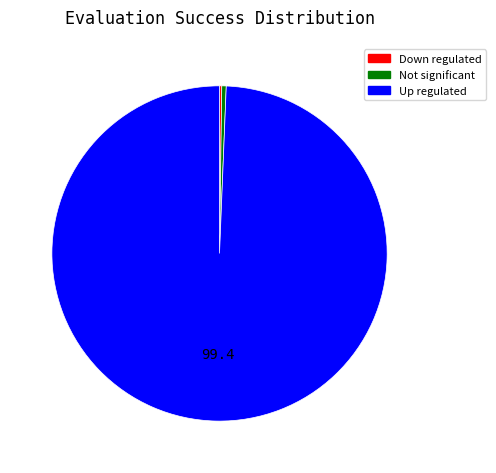

Does any single category account for the majority?

Yes